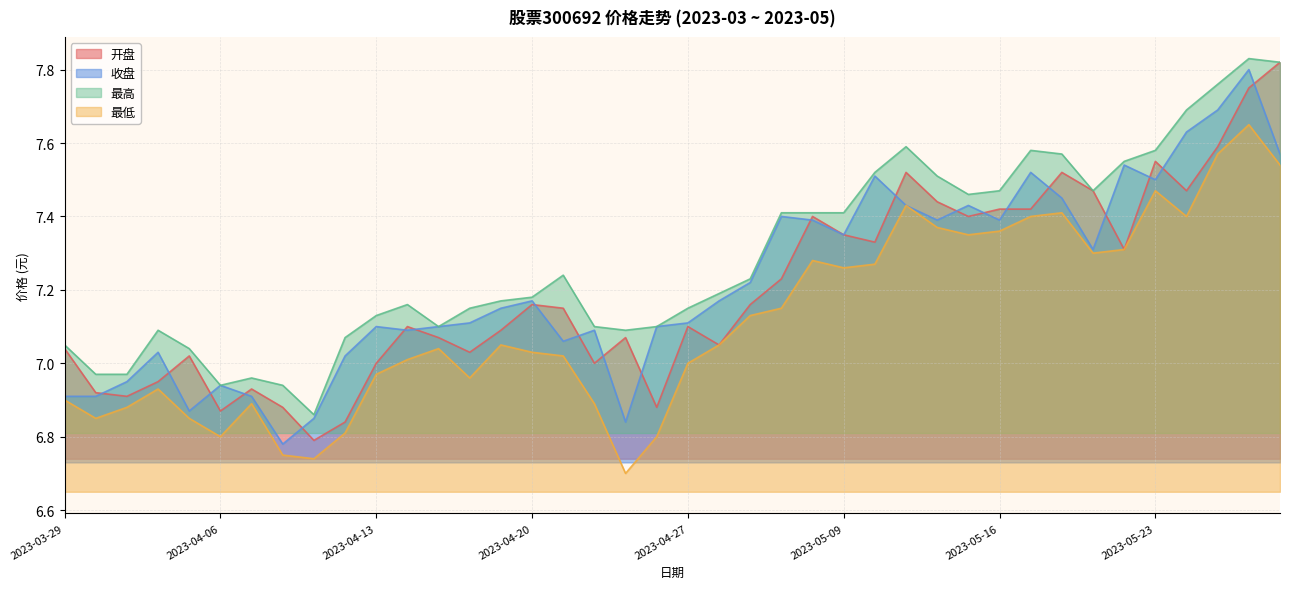

How many lines are shown in the chart?

4